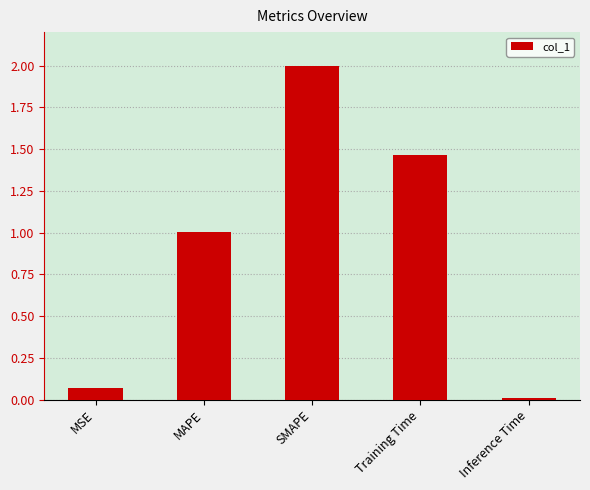

How many distinct data groups are displayed?

1